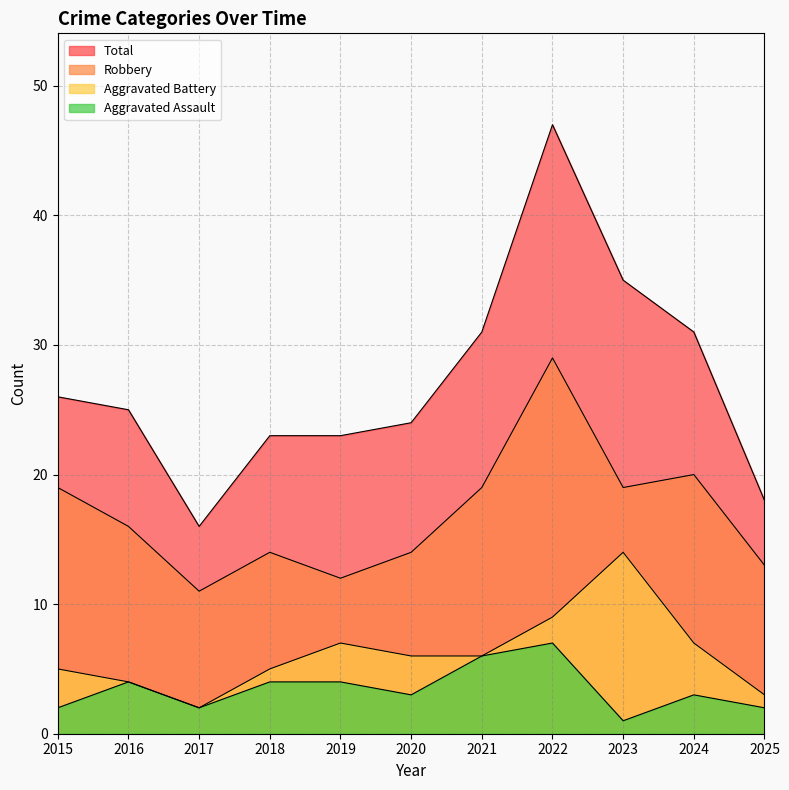

At which category does the chart reach its minimum across all series?

2023